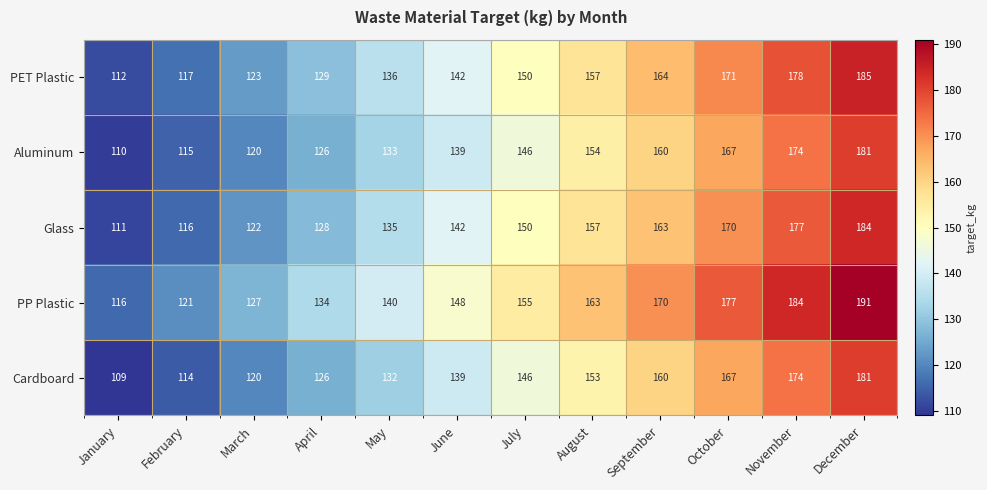

Read the PET Plastic value at January, to the nearest 10.

110